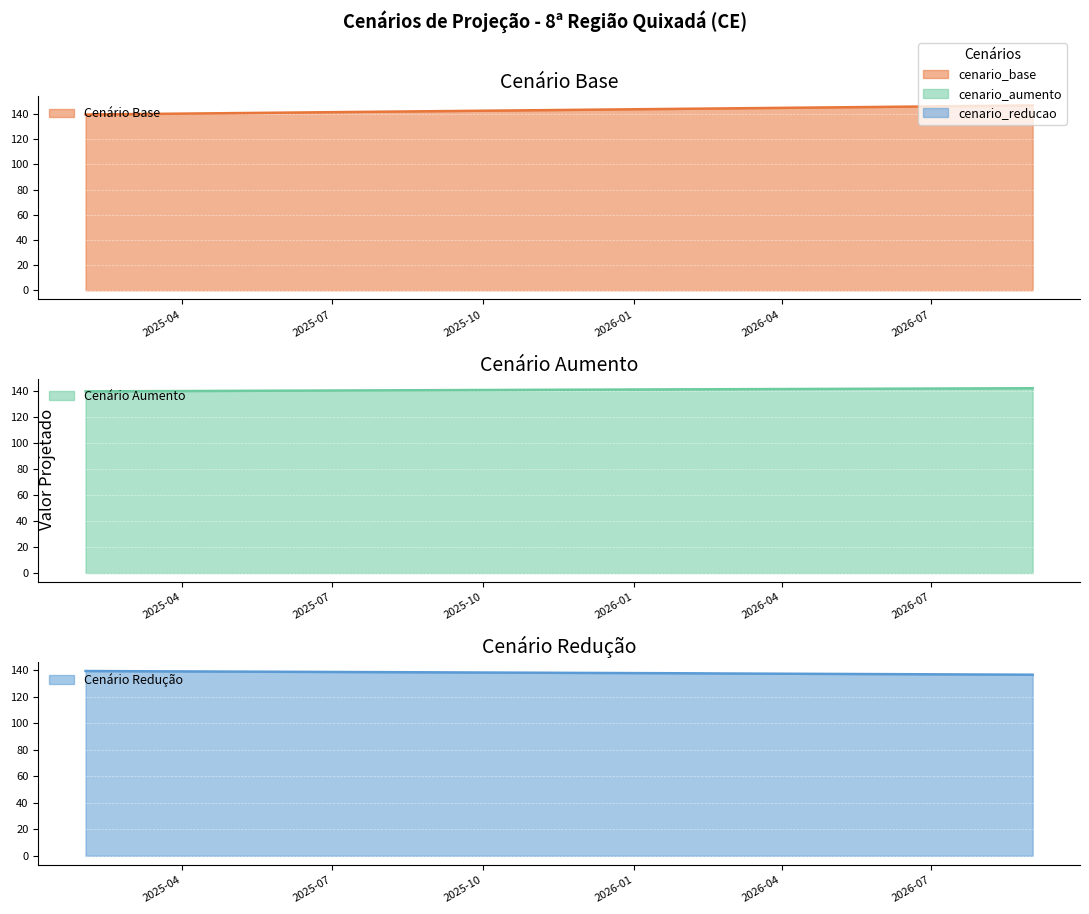

What is the label of the 7th point from the right?

2026-03-01